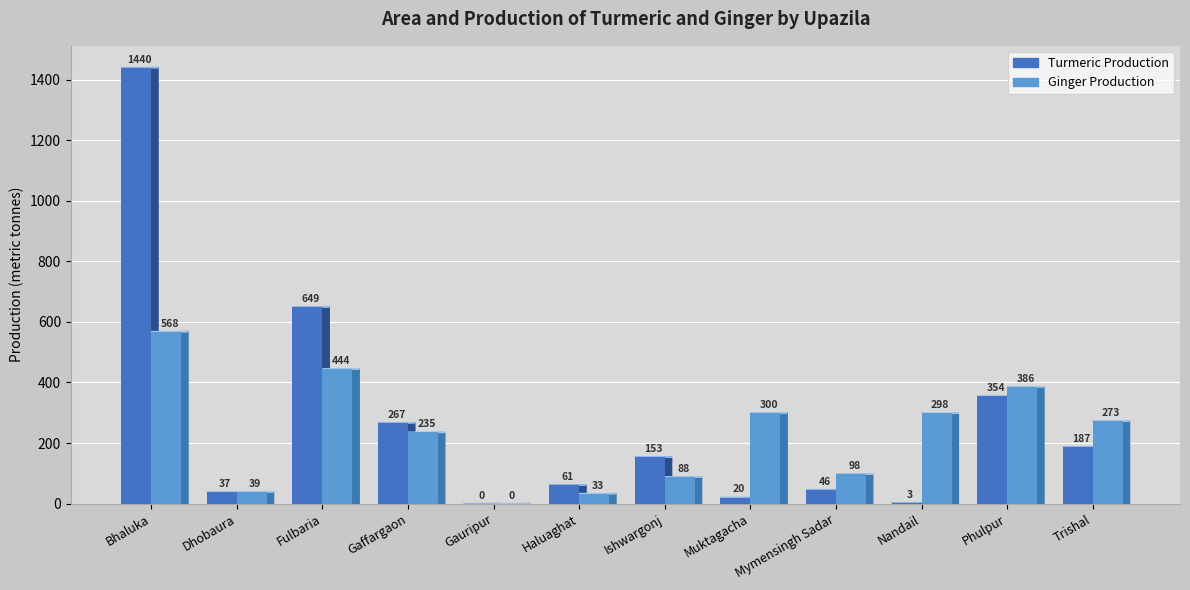

True or false: Ginger Production has a value of 145 at Phulpur.

False